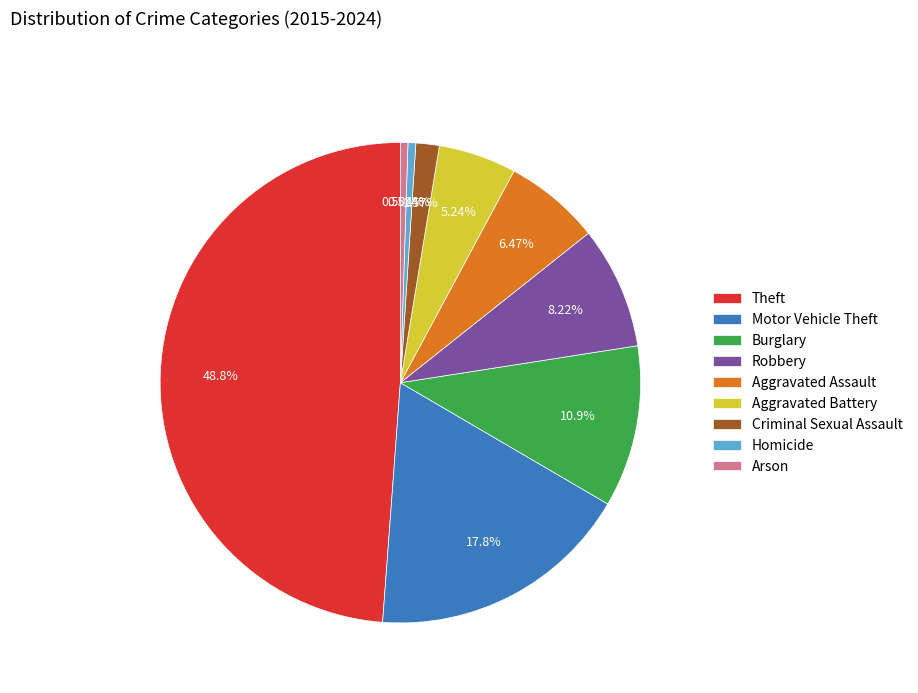

Which category has the biggest portion of the pie?

Theft